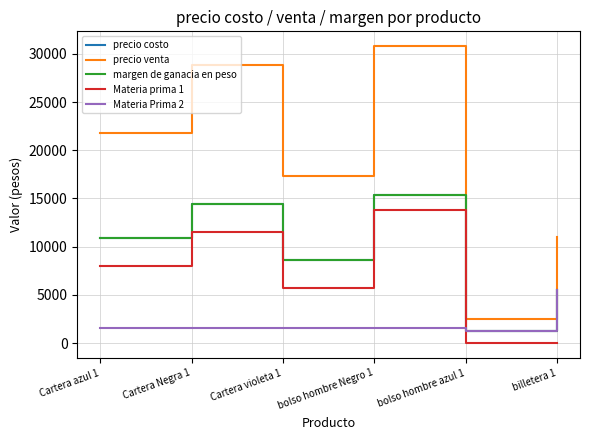

What is the total value across all series at Cartera azul 1?

53196.0